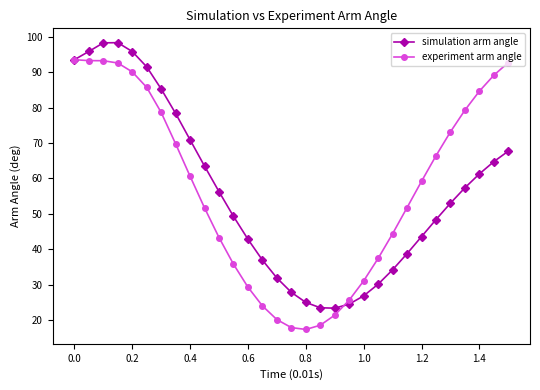

Which series has the widest spread of values?

experiment arm angle